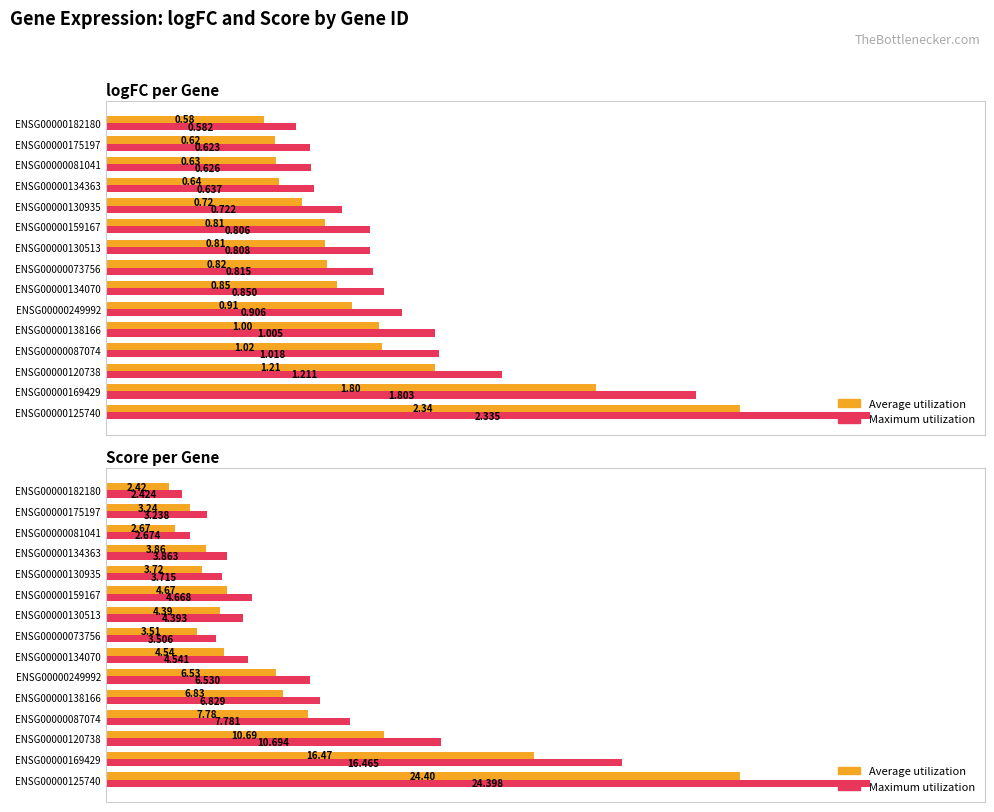

The Maximum utilization series shows 17.2 at ENSG00000081041. True or false?

False